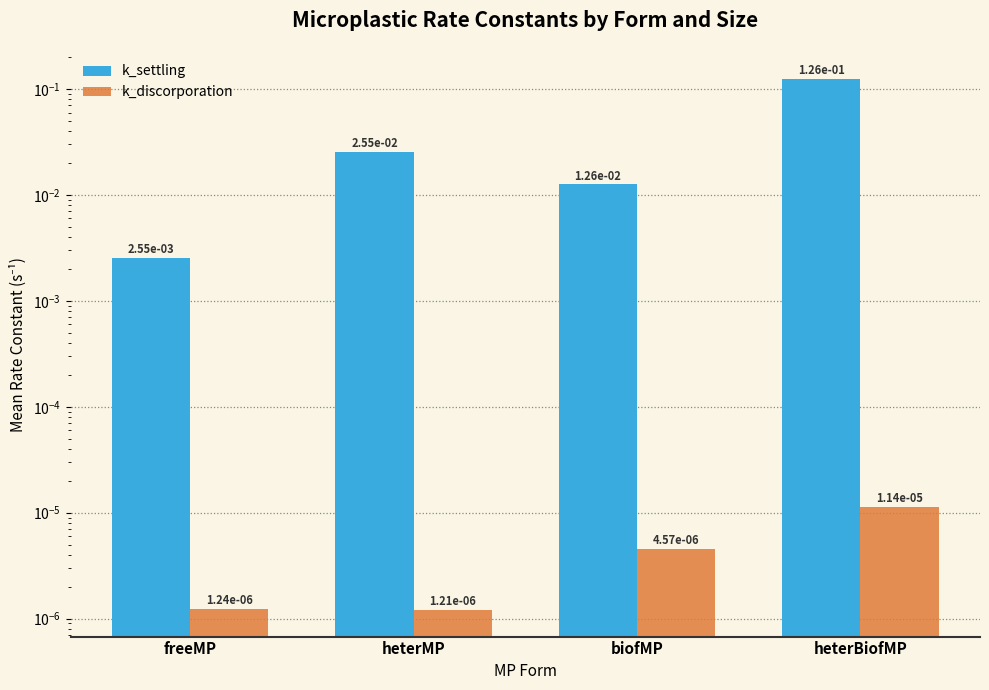

What is the label of the 2nd bar from the right?

biofMP